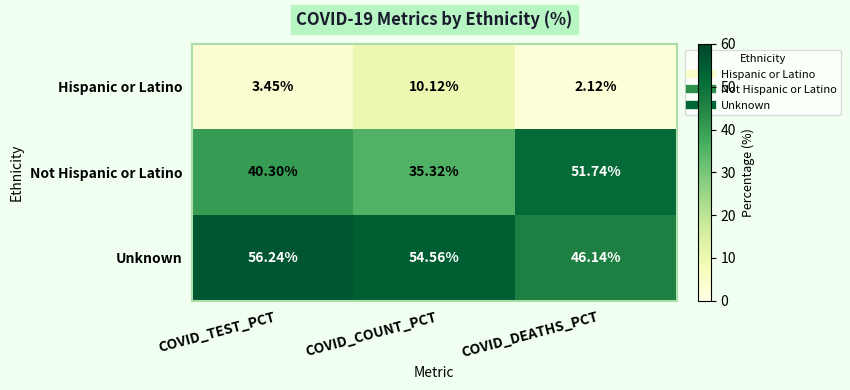

Which label corresponds to the largest value in the chart?

COVID_TEST_PCT